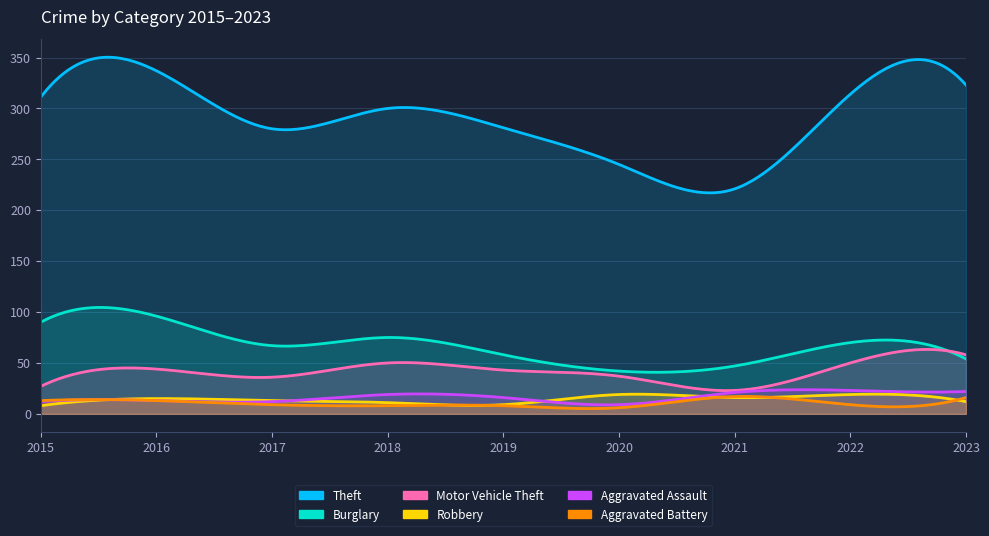

Between 2021 and 2018, which is larger?

2018